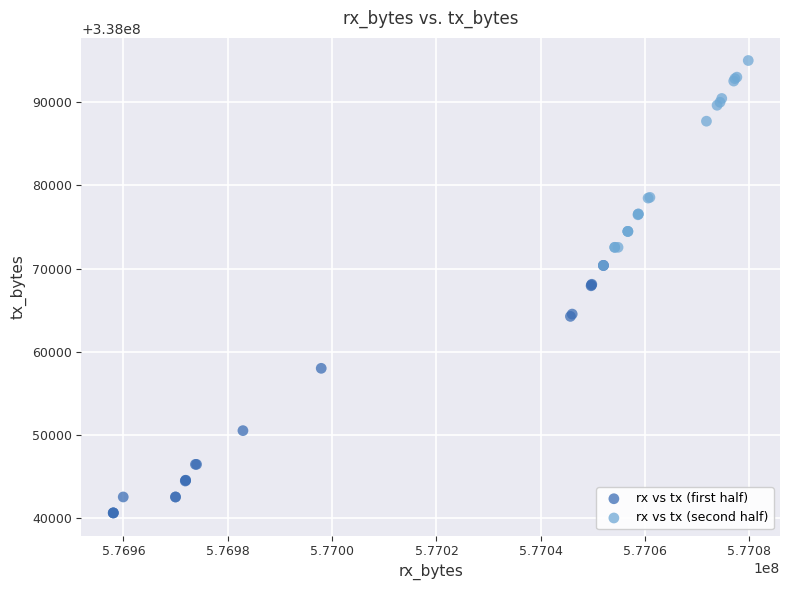

Which series has the largest Y range (max minus min)?

rx vs tx (first half)